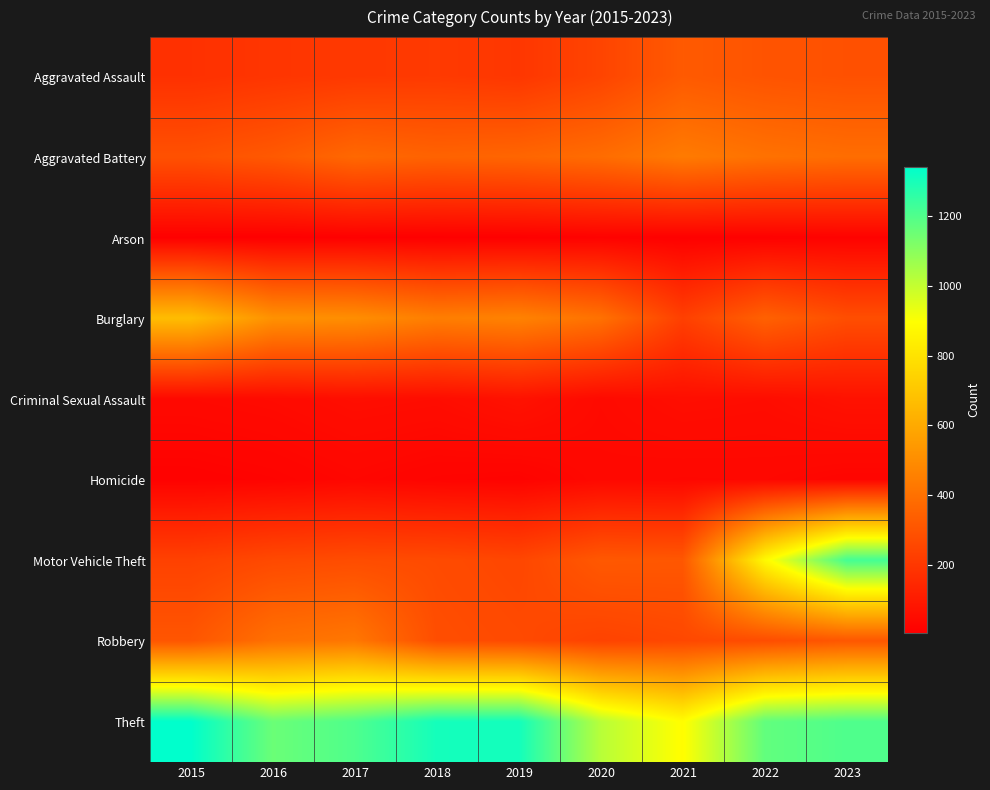

Between 2020 and 2016, which is larger?

2020